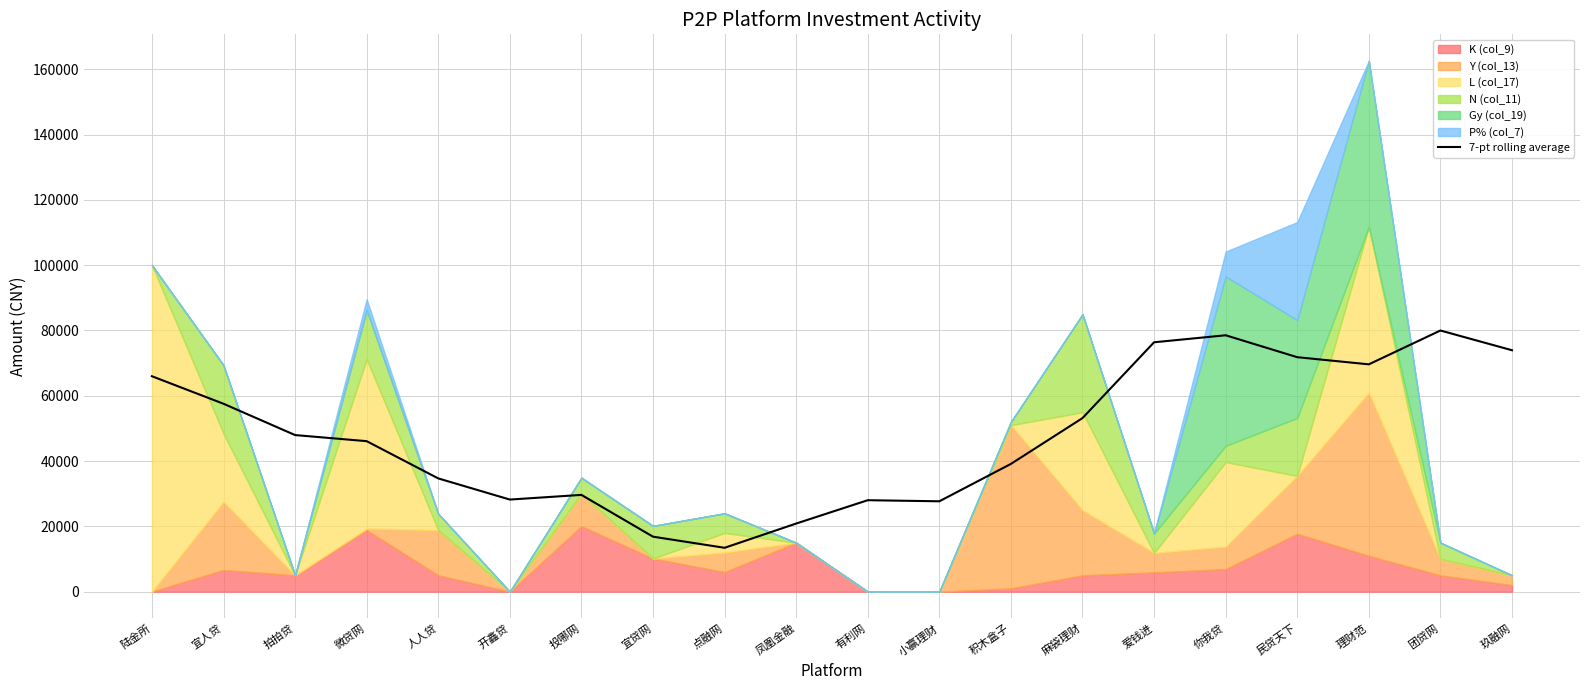

What is the sum of the values at 团贷网 and 玖融网?

153927.3